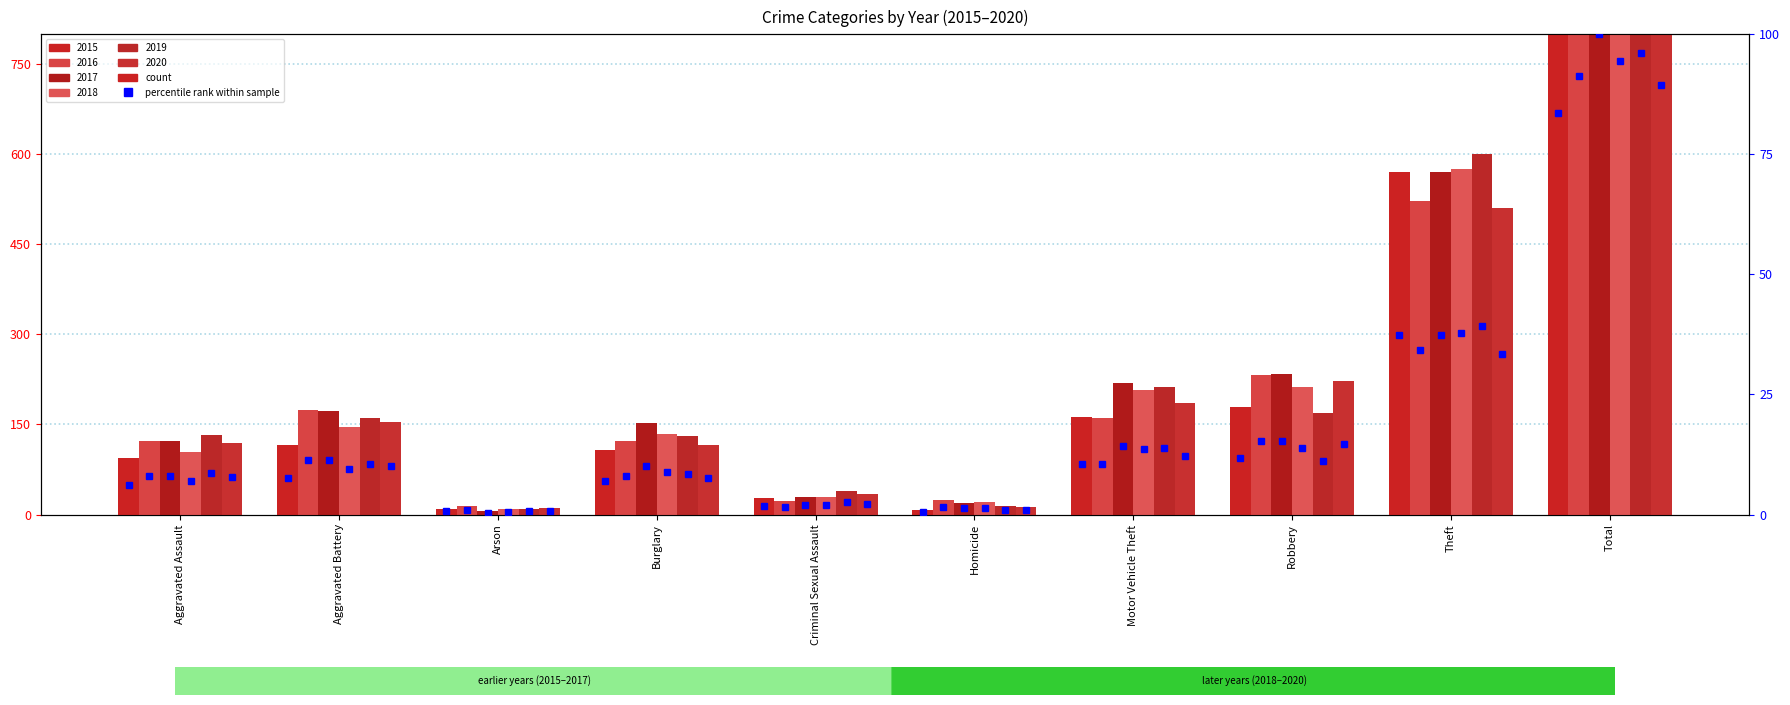

Where is the data nearest to the value 42?

Theft